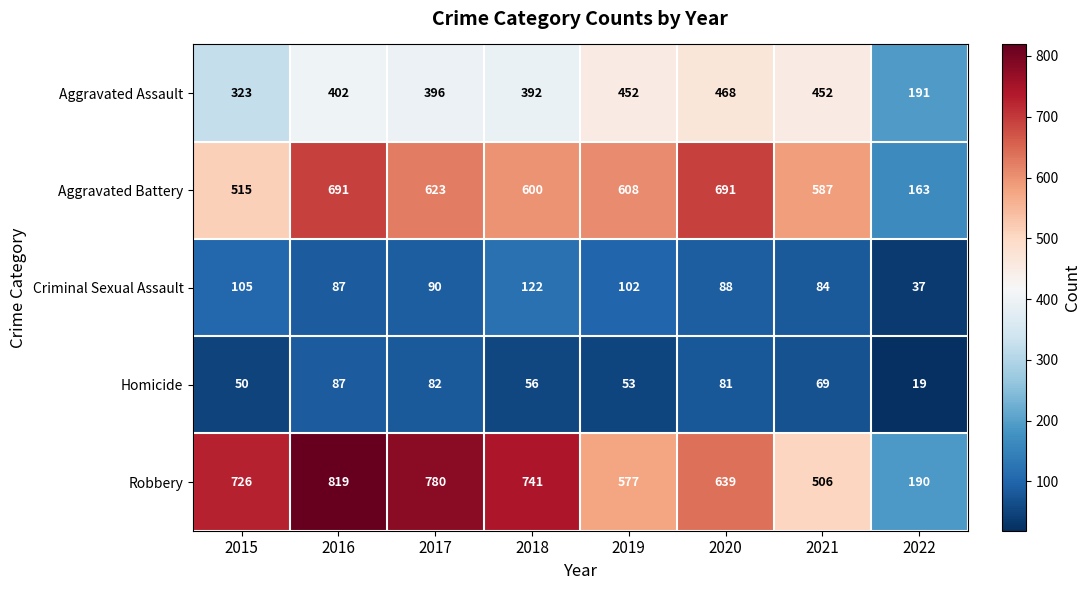

What is the total value across all series at 2019?

1792